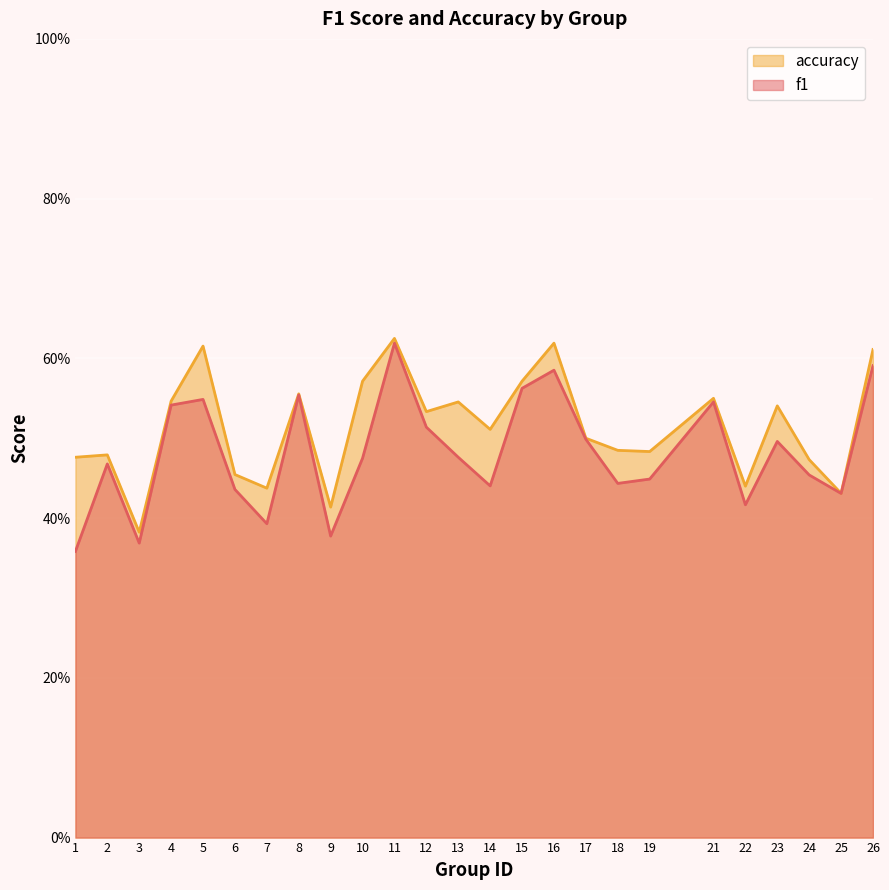

List the labels in order of accuracy value, largest first.

11, 16, 5, 26, 10, 15, 8, 21, 4, 13, 23, 12, 14, 17, 18, 19, 2, 1, 24, 6, 22, 7, 25, 9, 3